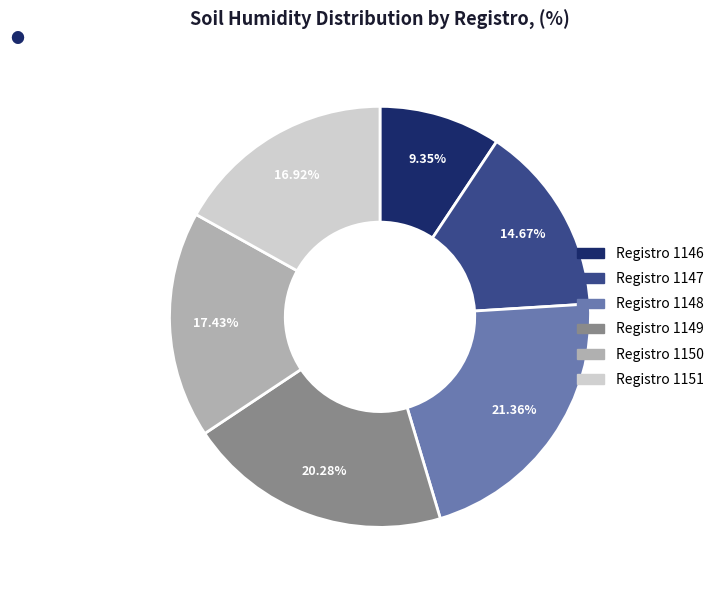

To the nearest percent, what is the difference between the largest and smallest slice percentages?

12%